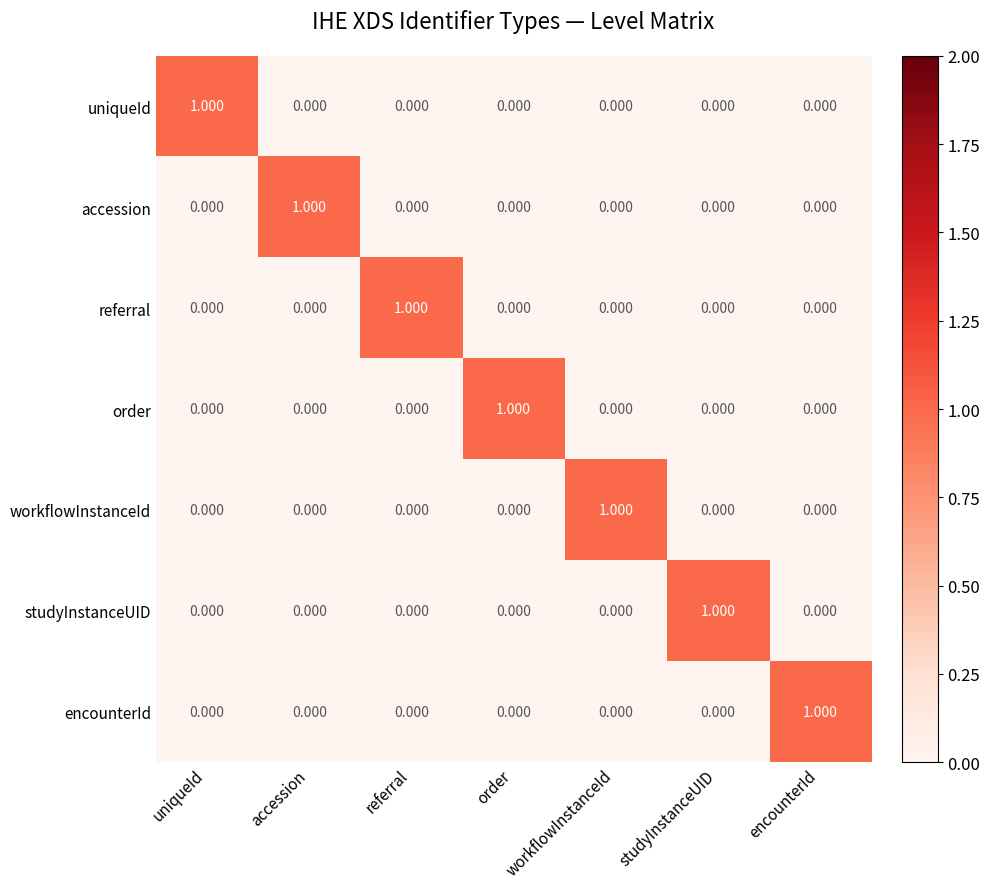

Which category has the highest value in the studyInstanceUID series?

studyInstanceUID